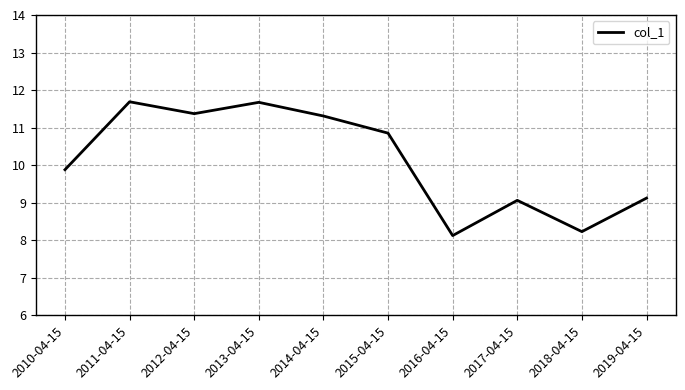

Which category has the lowest value across all series?

2016-04-15